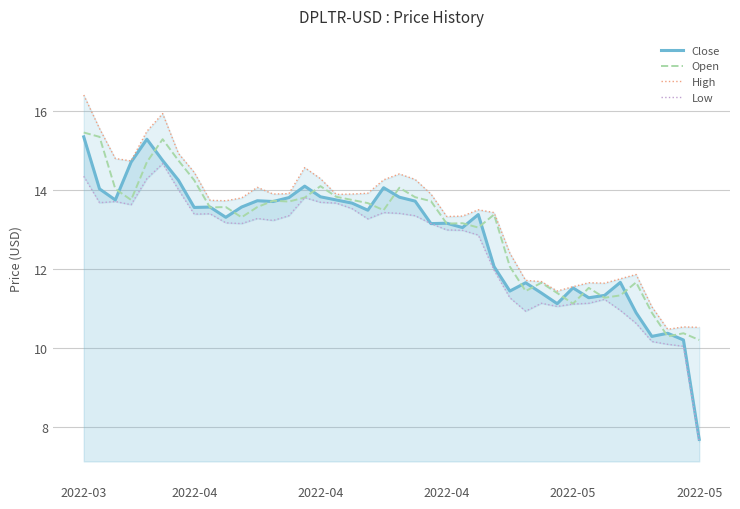

What is the difference between the High values at 31 and 38?

1.0